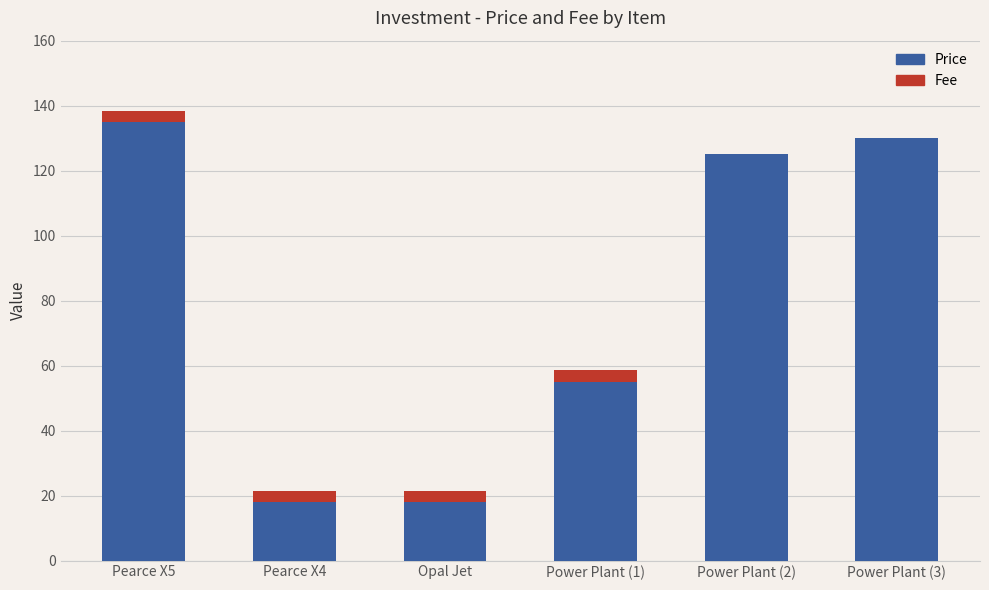

Are the bars horizontal?

No